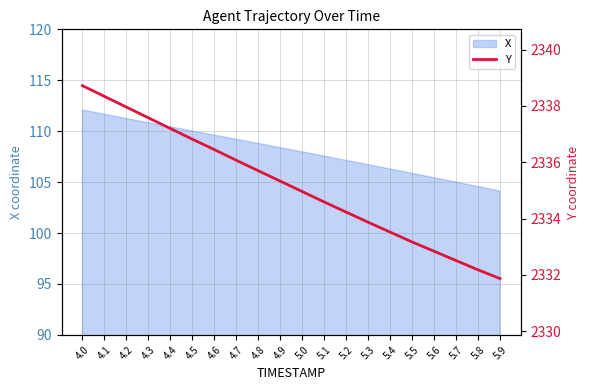

What is the change in value from 4.8 to 5.6?

-2.9